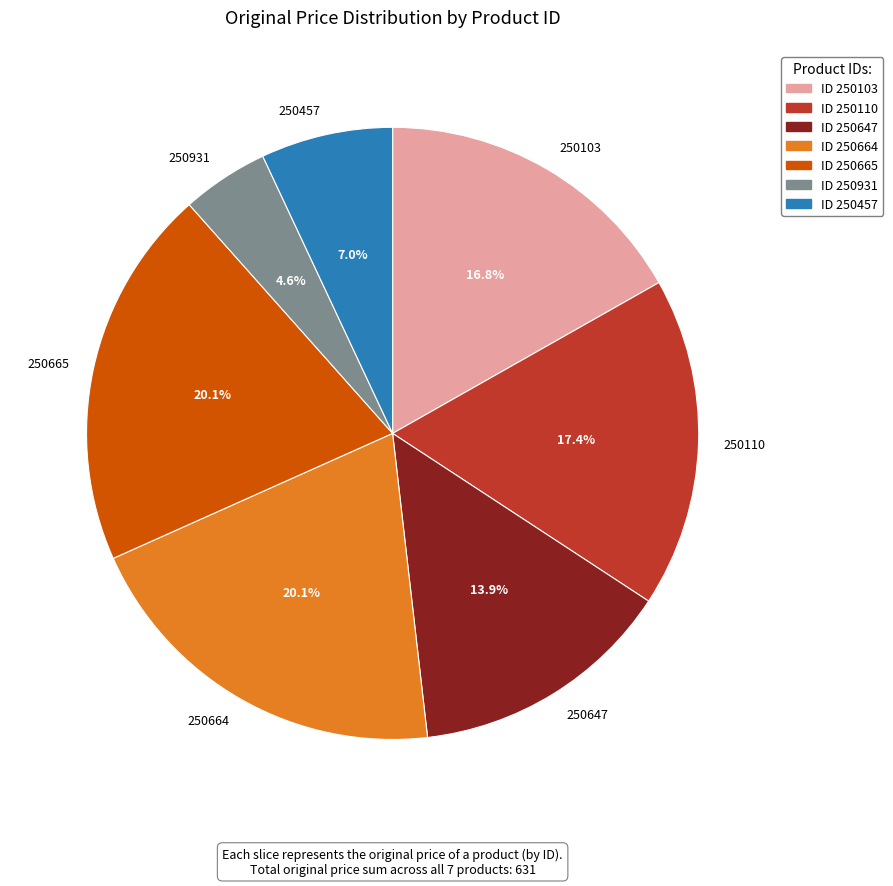

Is 250103 the majority of the pie?

No